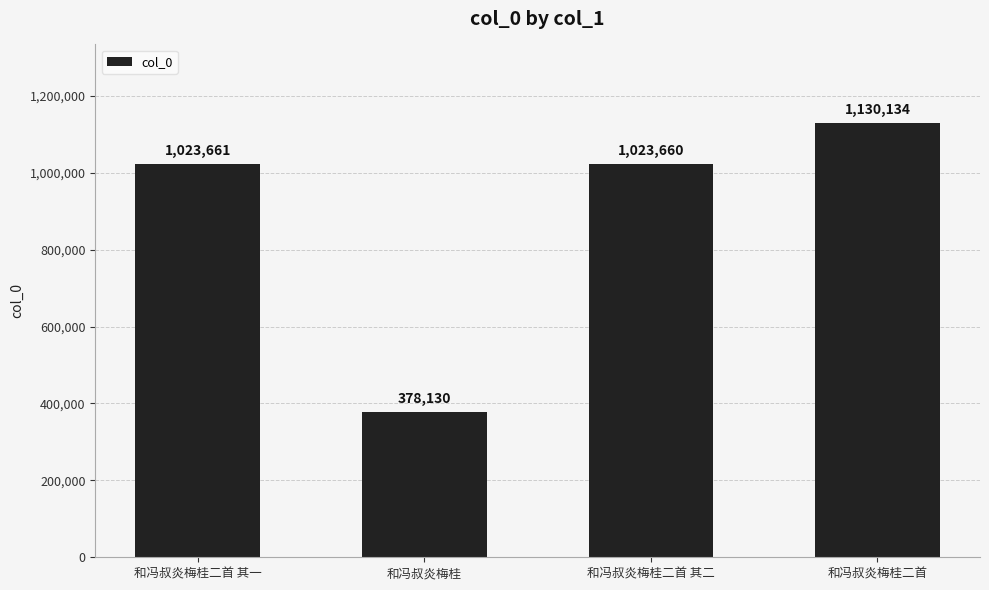

At which category does the chart reach its minimum across all series?

和冯叔炎梅桂